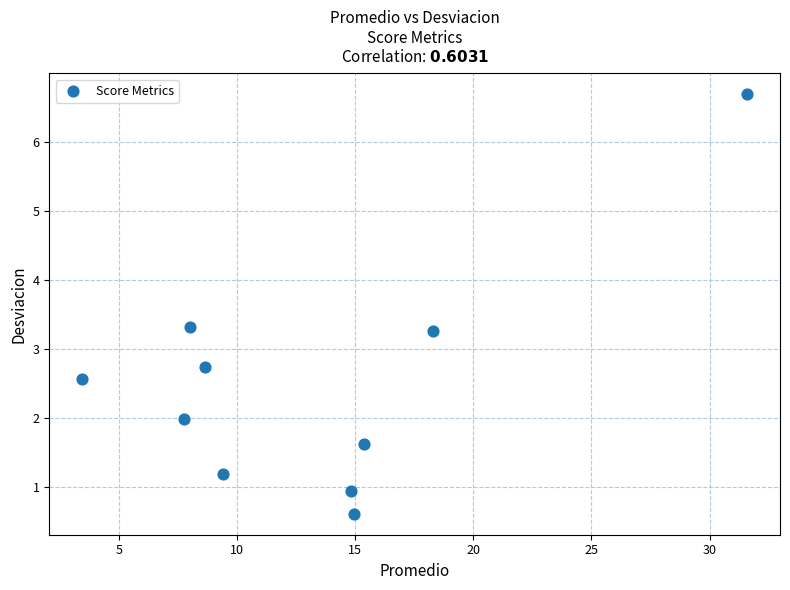

What is the average Y value?

2.5